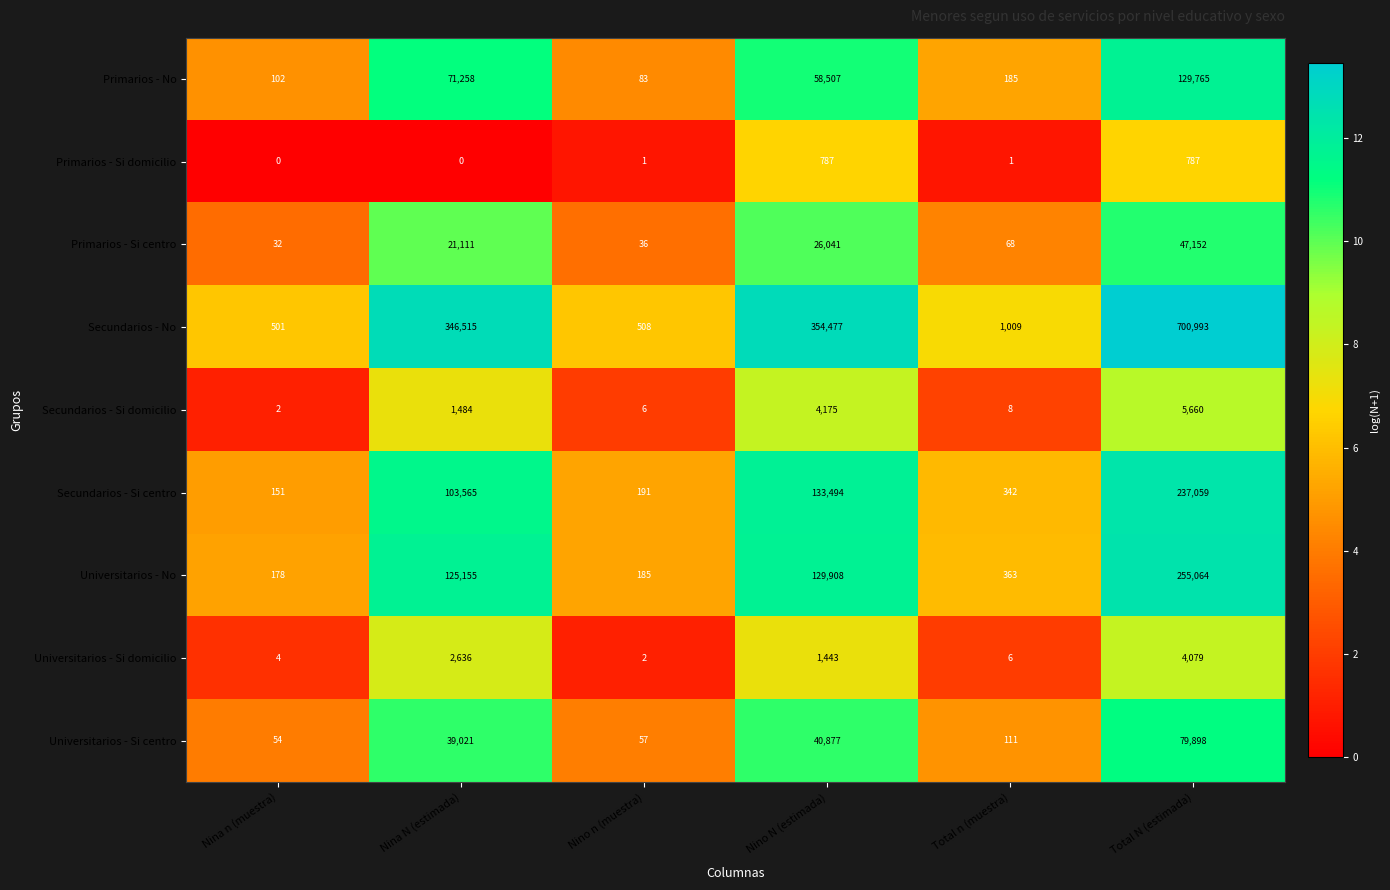

The Primarios - No series shows 144 at Nina n (muestra). True or false?

False